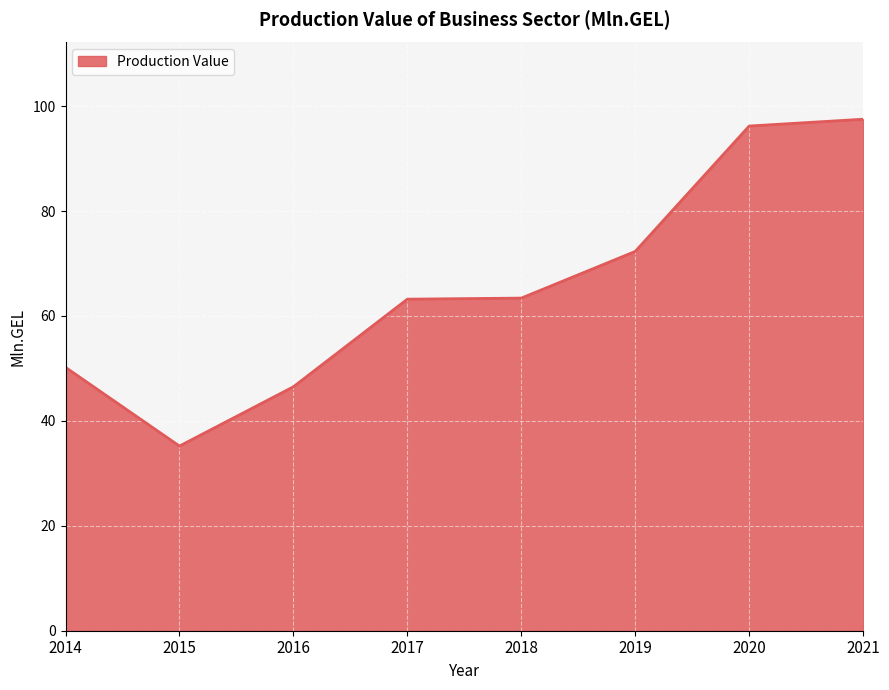

Is it true that the value at 2016 is 81.0?

False